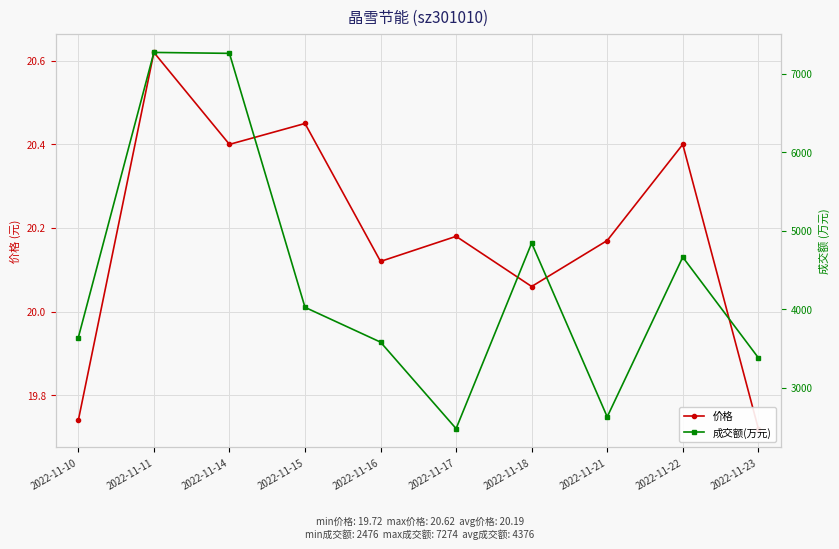

At which category is the sum across all series the highest?

2022-11-11